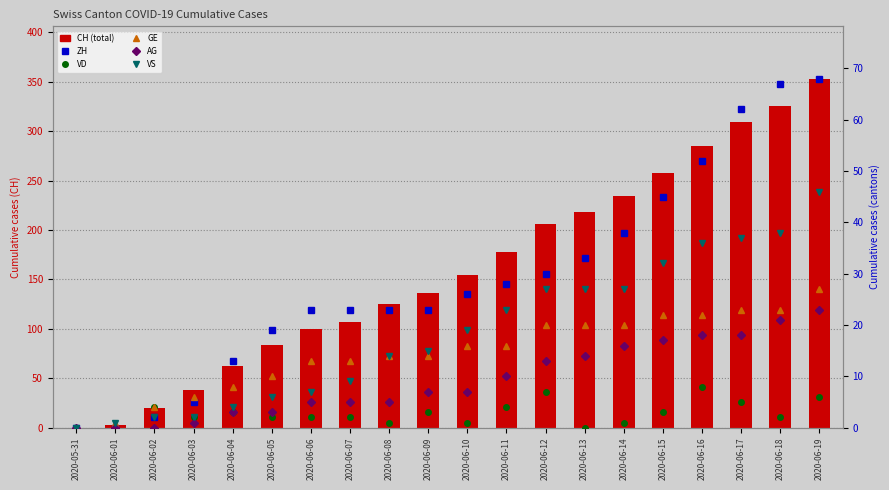

Which series has the largest total across all categories?

CH (total)